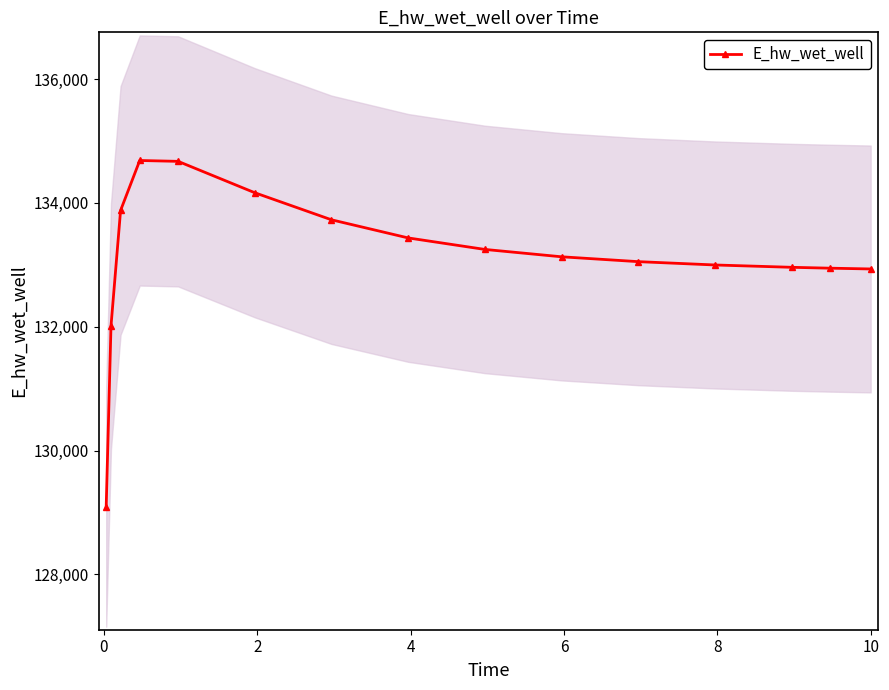

What is the difference between the maximum and minimum values?

5593.5